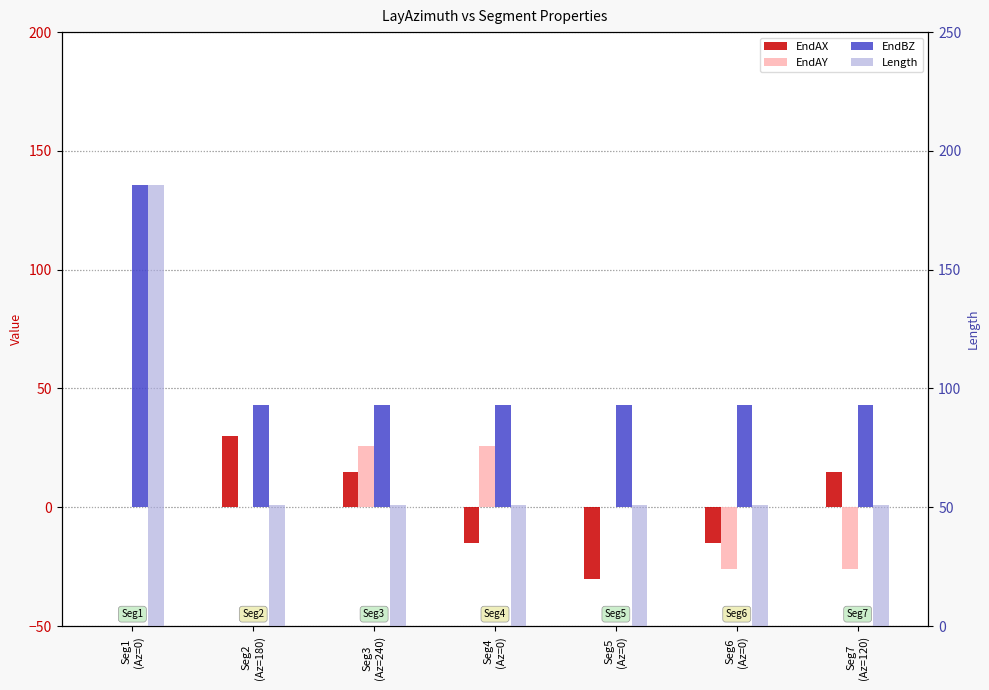

At which category is the sum across all series the highest?

Seg1
(Az=0)